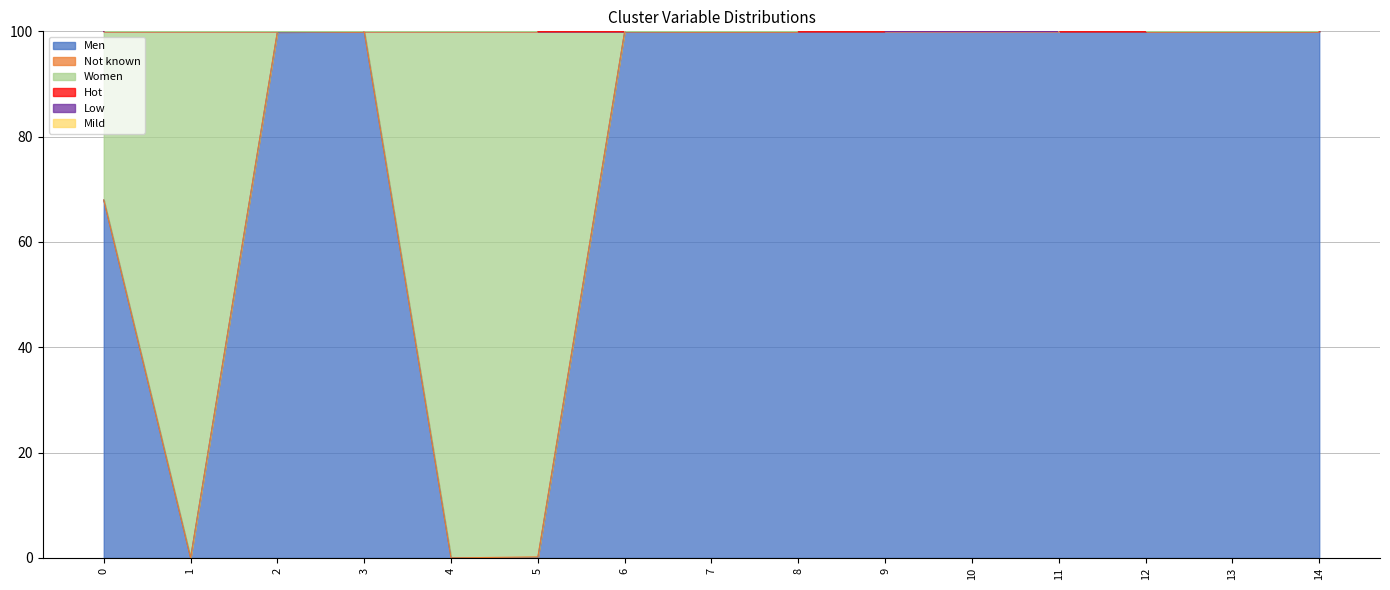

True or false: Men has a value of 138.7 at 3.

False